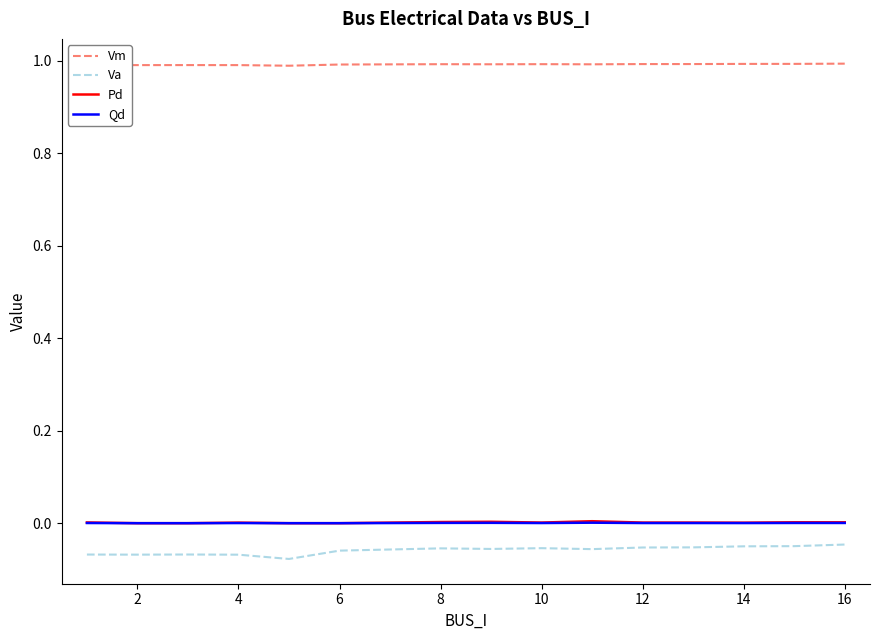

True or false: Va has more than 1 interior local peaks.

True